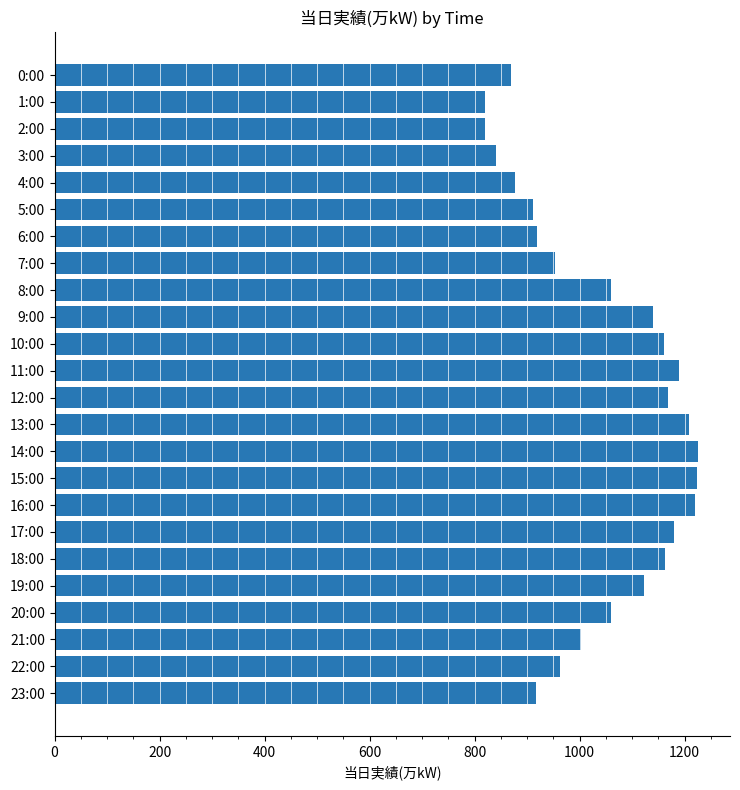

What is the label of the 22nd bar from the top?

21:00